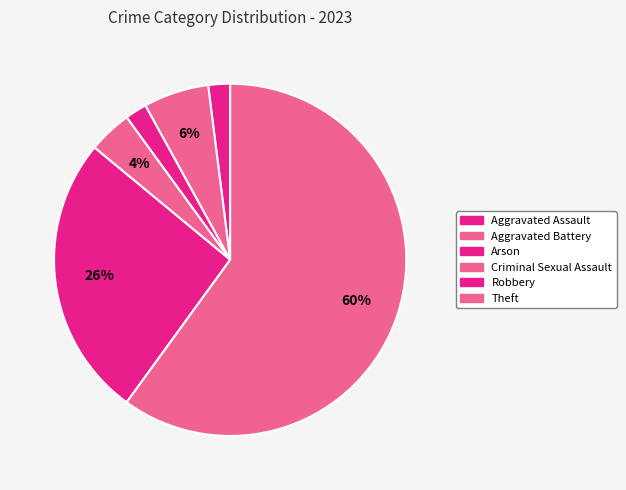

What percentage is the Robbery slice, to the nearest percent?

26%